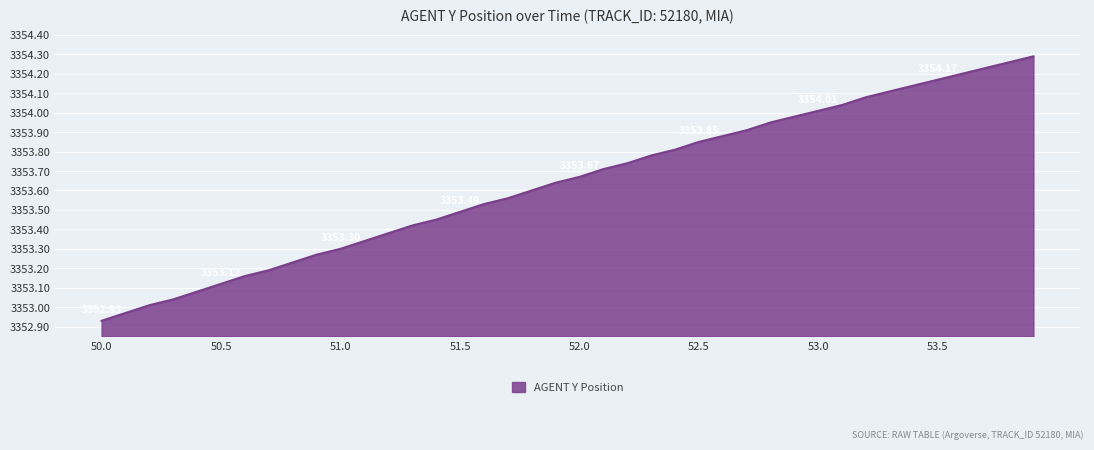

What is the difference between the maximum and minimum values?

1.4